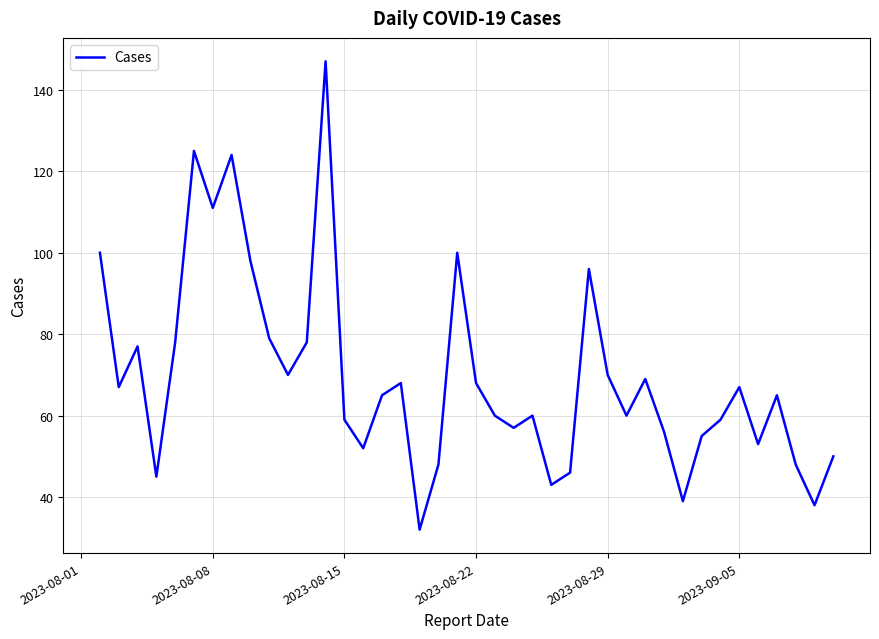

Reading right to left, transcribe all the data shown in this chart.

50	38	48	65	53	67	59	55	39	56	69	60	70	96	46	43	60	57	60	68	100	48	32	68	65	52	59	147	78	70	79	98	124	111	125	78	45	77	67	100